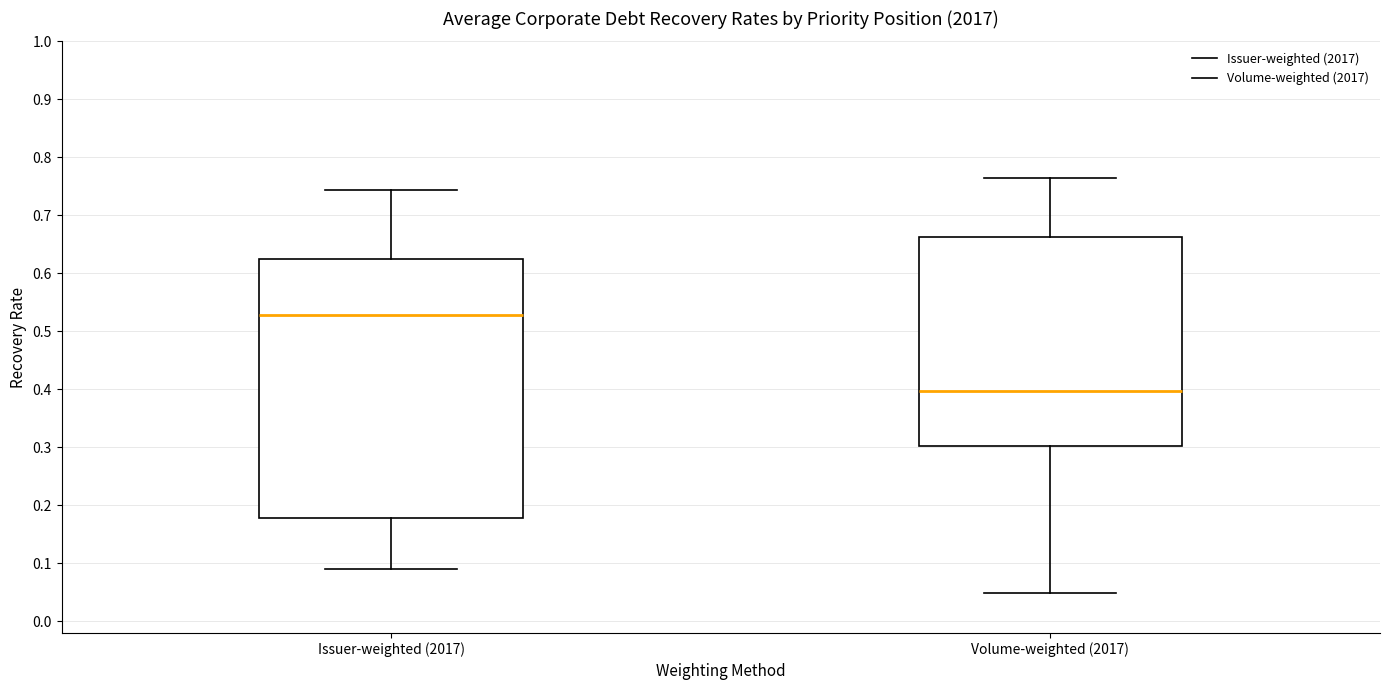

Comparing the boxes themselves (not the whiskers), which one is the tallest?

Issuer-weighted (2017)